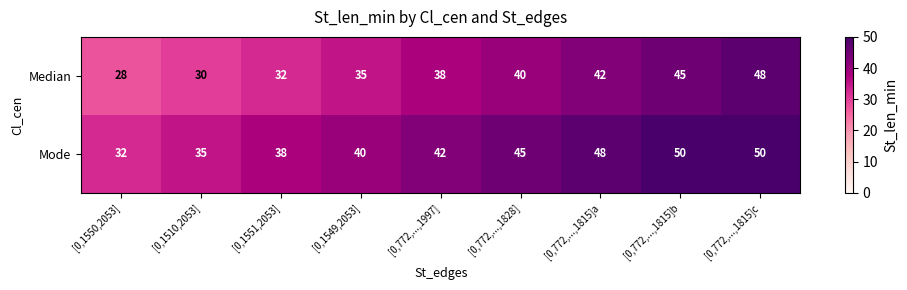

What is the total value across all series at [0,1549,2053]?

75